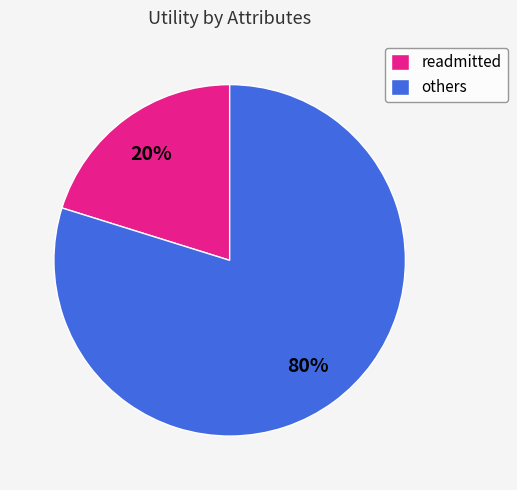

Combined, do others and readmitted account for over 50%?

Yes